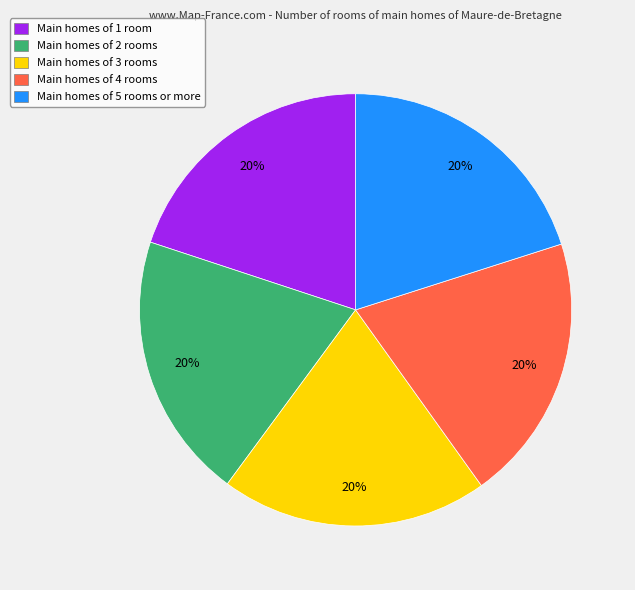

Do Main homes of 5 rooms or more and Main homes of 1 room together represent more than half of the pie?

No